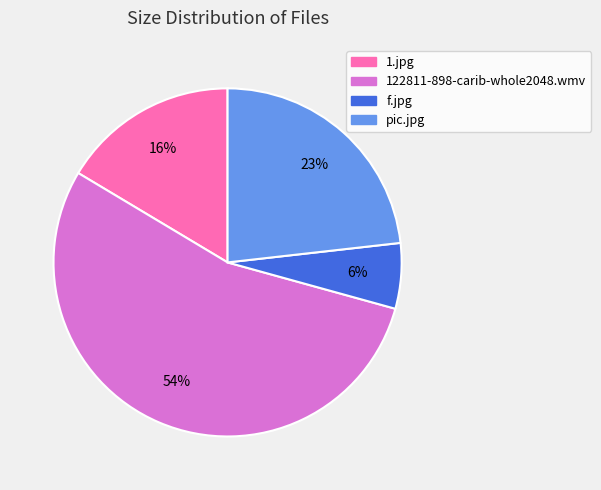

Is there any slice that represents more than half of the pie?

Yes